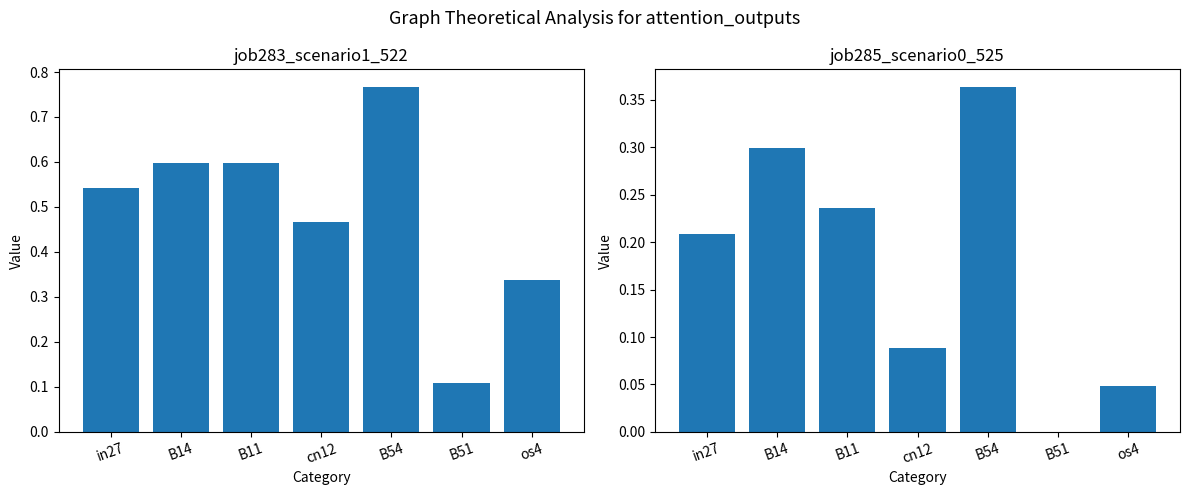

At which label does job285_scenario0_525 reach its minimum?

B51